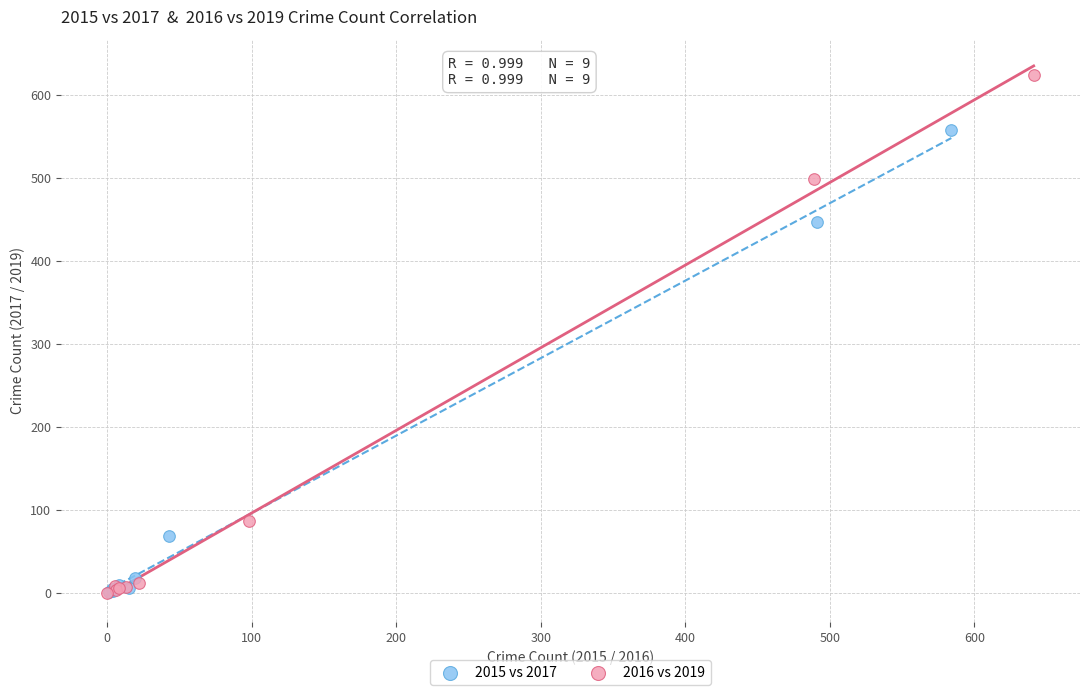

Which series has the widest spread of Y values?

2016 vs 2019